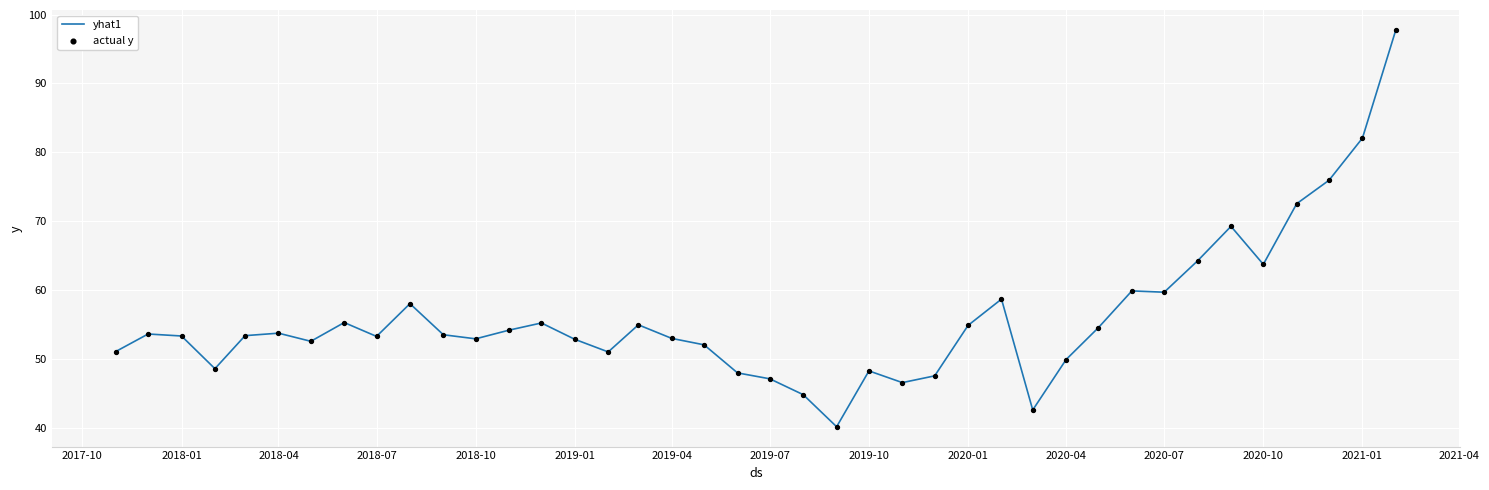

What is the greatest value displayed?

97.8